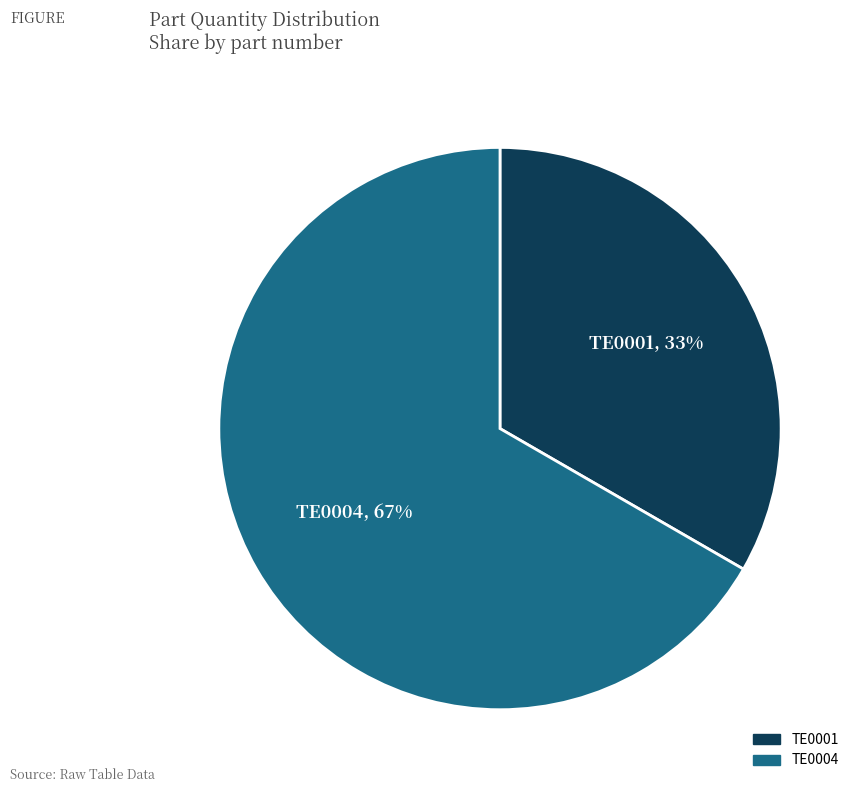

To the nearest percent, what is the average slice percentage?

50%